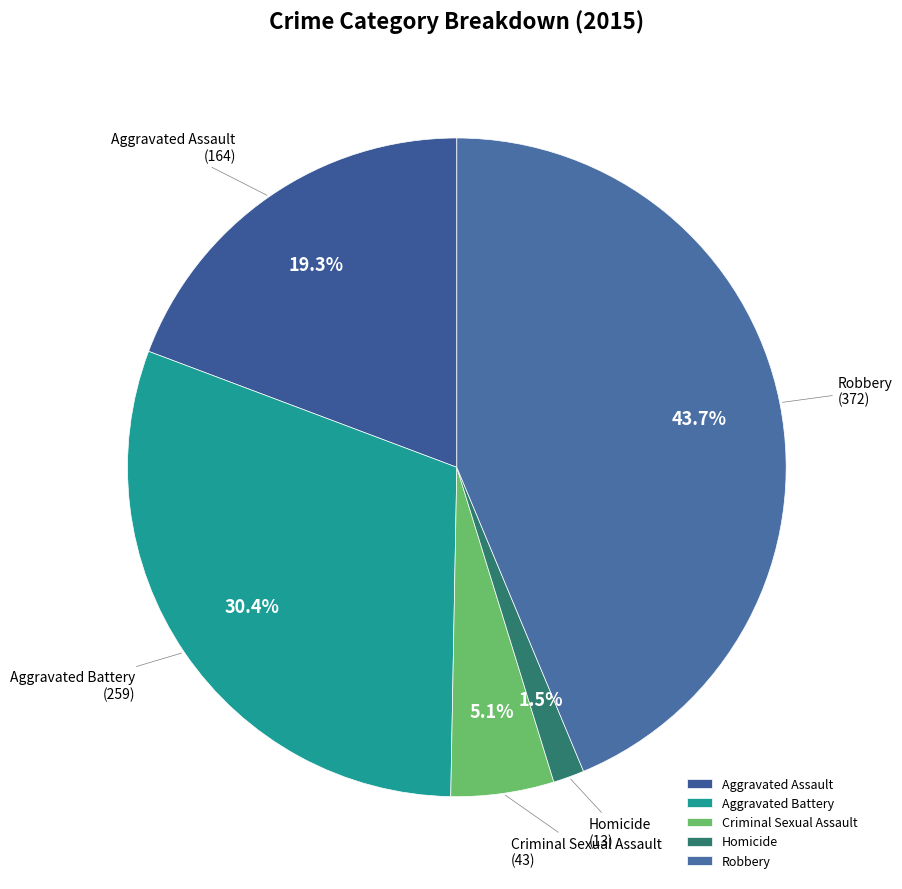

Combined, what portion of the pie is Aggravated Assault and Homicide?

20.8%